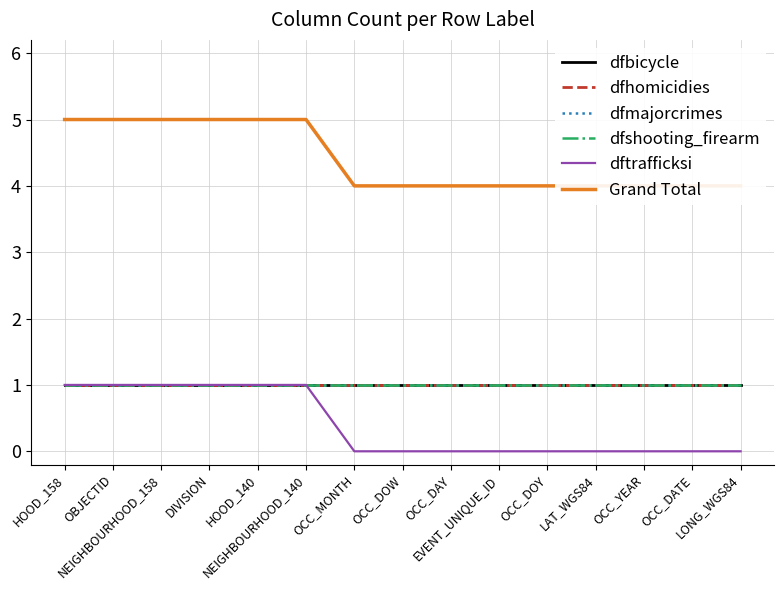

True or false: dfmajorcrimes has a value of 1 at HOOD_140.

True